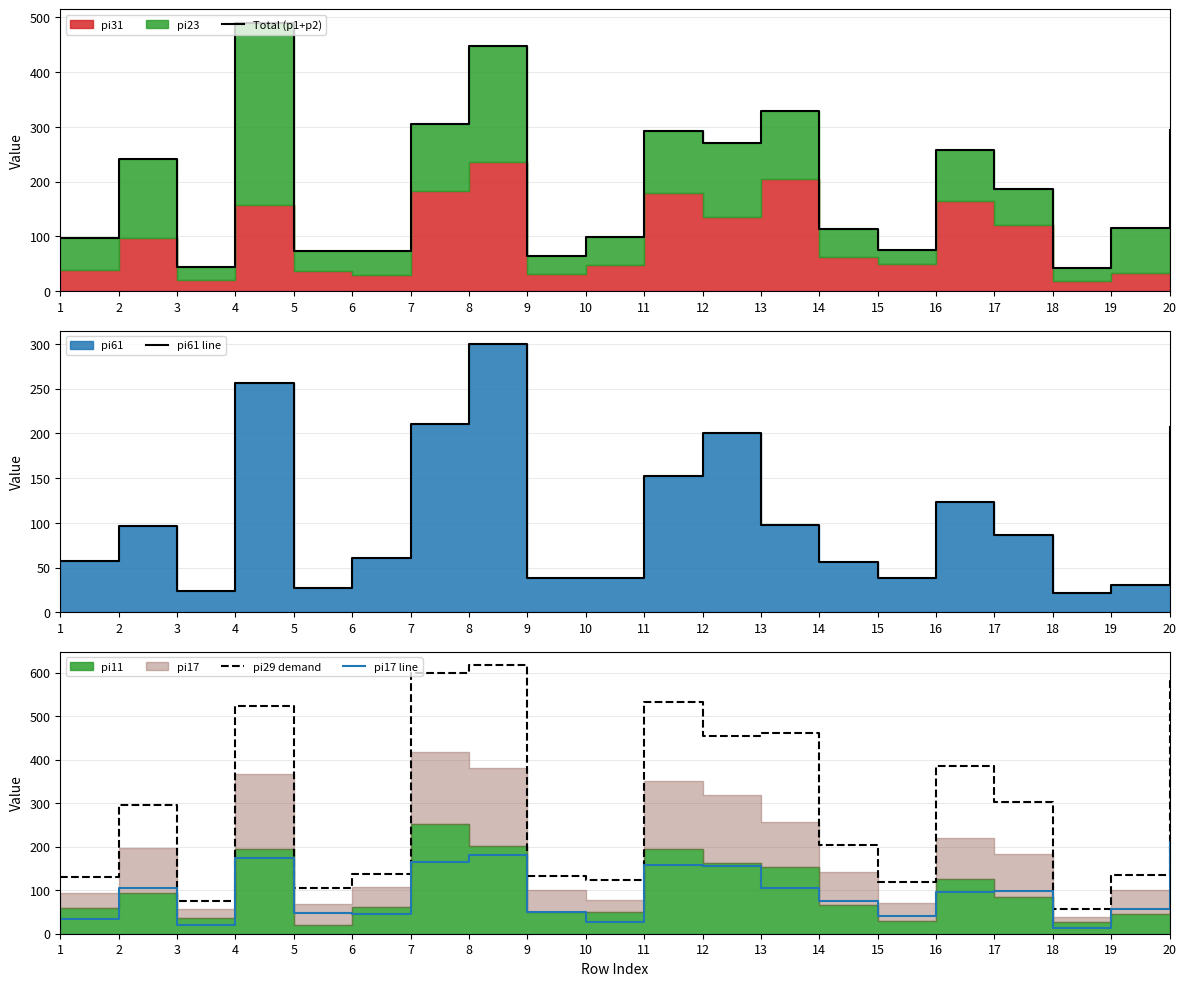

What is the value of the pi17 line point at the 16th from the left?

96